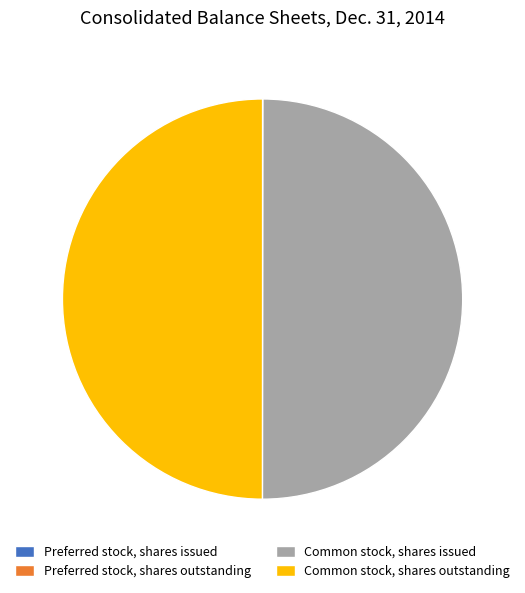

The Common stock, shares issued slice represents 64% of the pie. True or false?

False